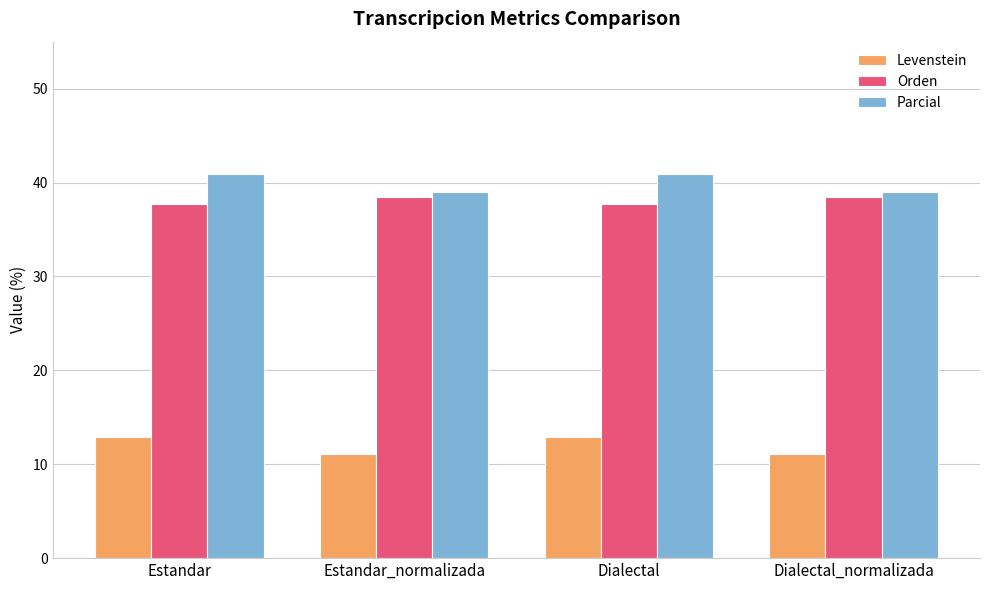

How many groups of bars are there?

4